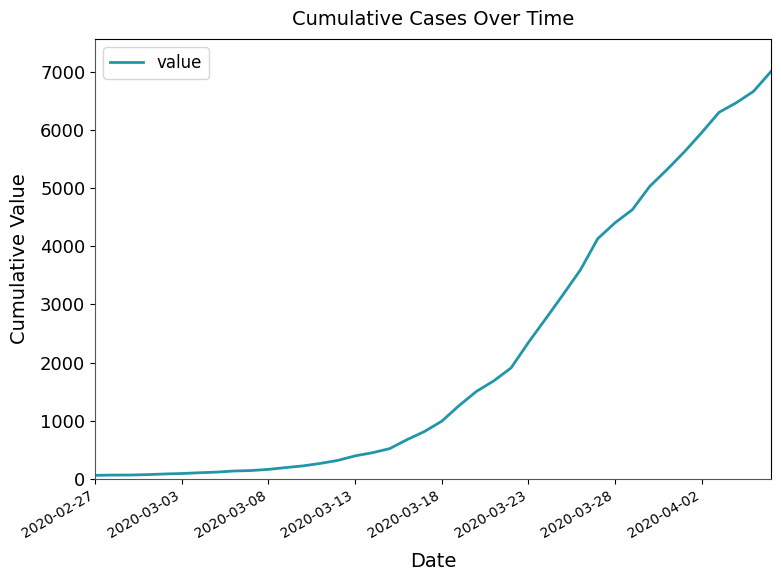

What is the difference between the second highest and second lowest values?

6596